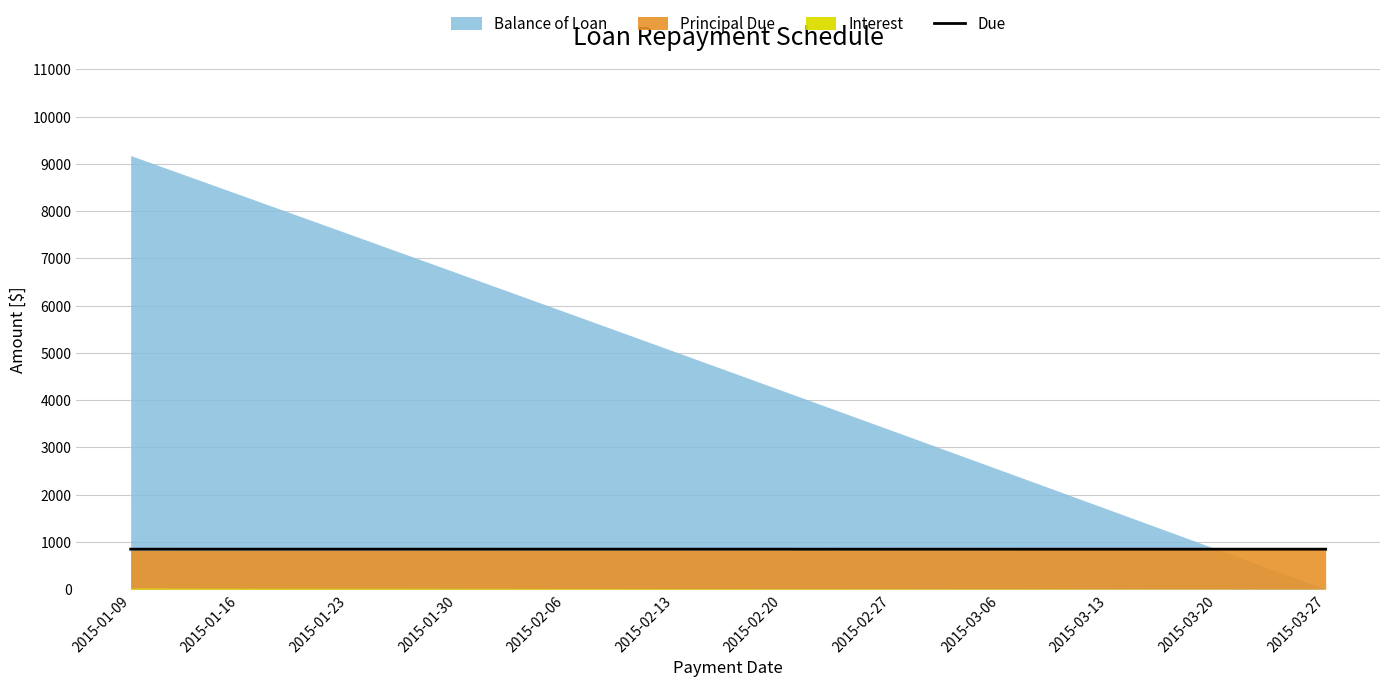

The value of Due at 2015-01-30 is 845.9. True or false?

True